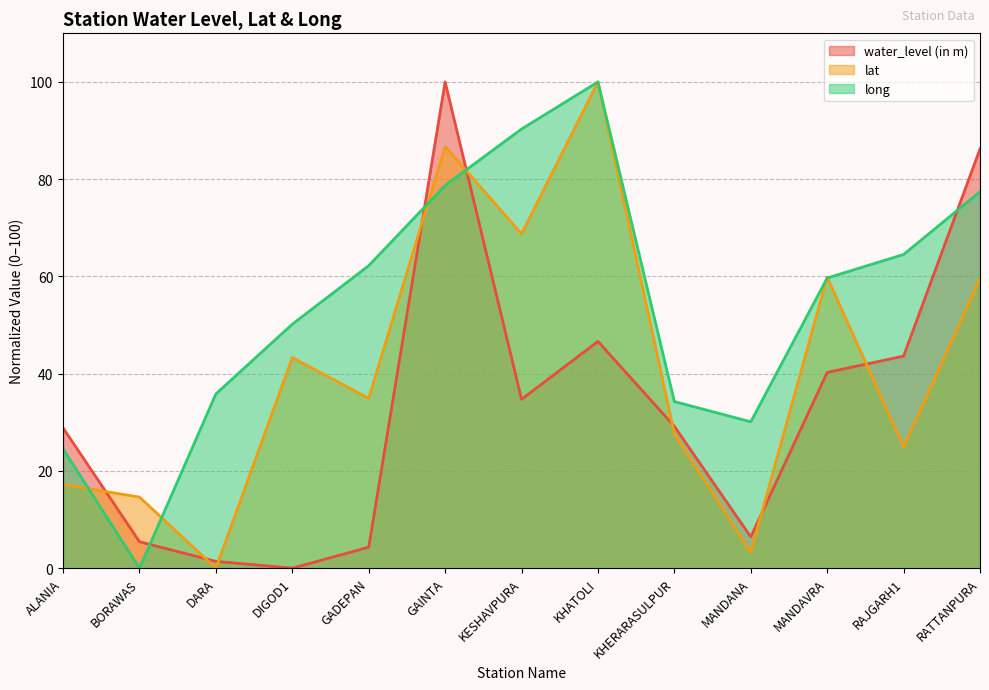

What is the difference between the maximum and second lowest values in the lat series?

96.8